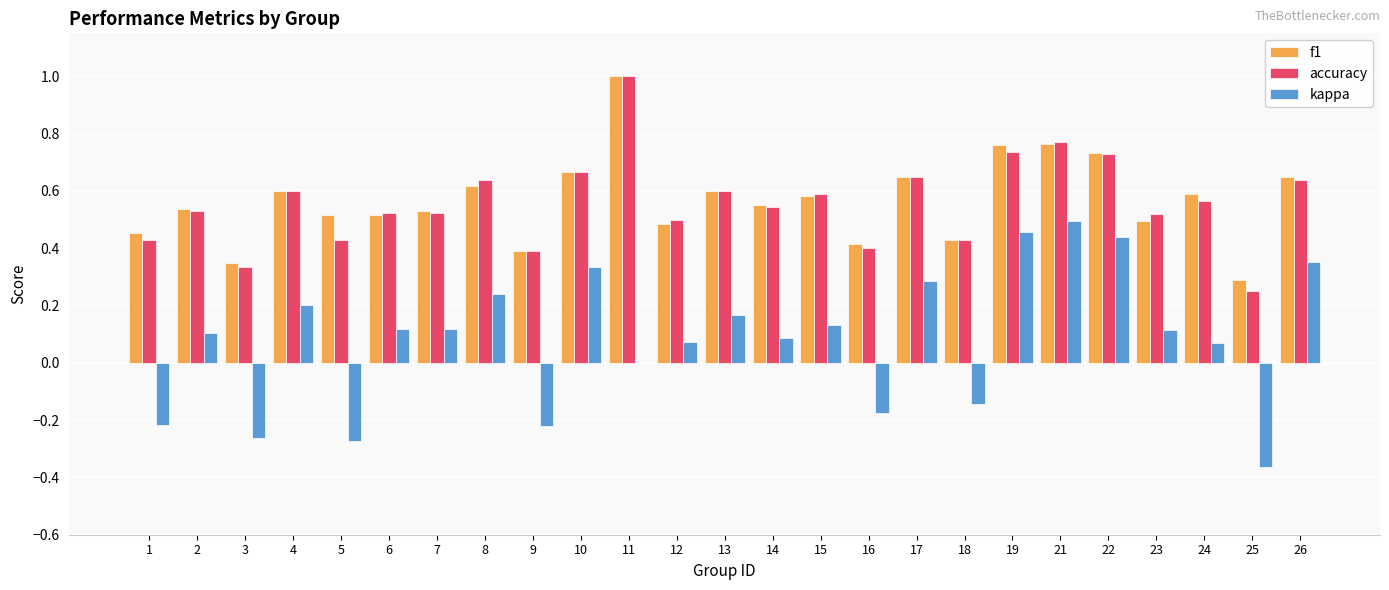

What are all the series names shown in the legend?

f1, accuracy, kappa